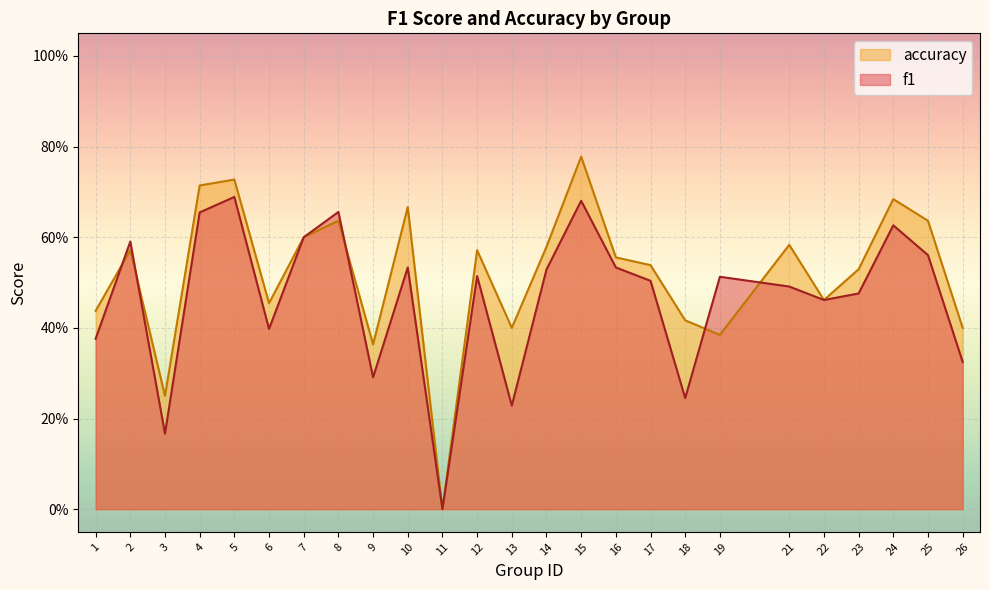

The value of accuracy at 17 is 0.9. True or false?

False